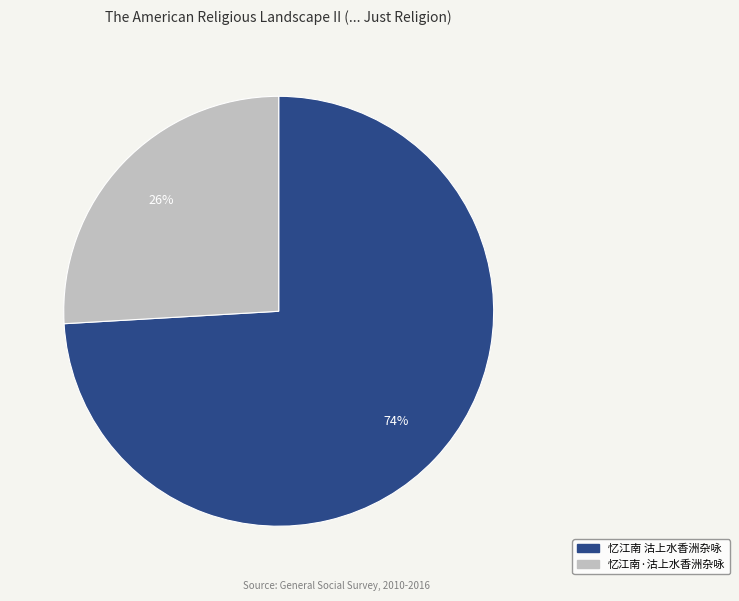

The 忆江南·沽上水香洲杂咏 slice represents 33% of the pie. True or false?

False